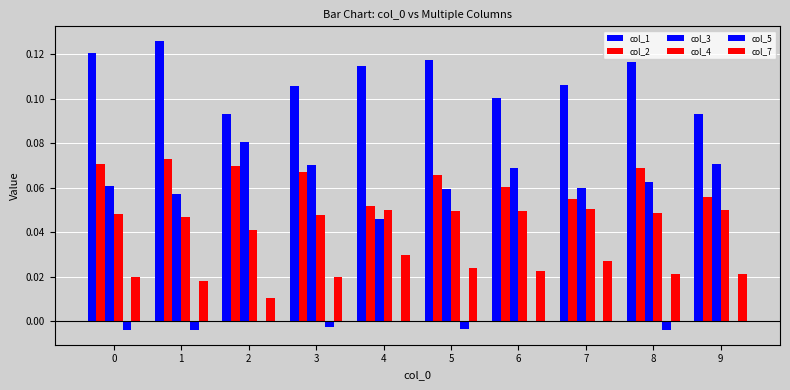

At which category is the sum across all series the highest?

1